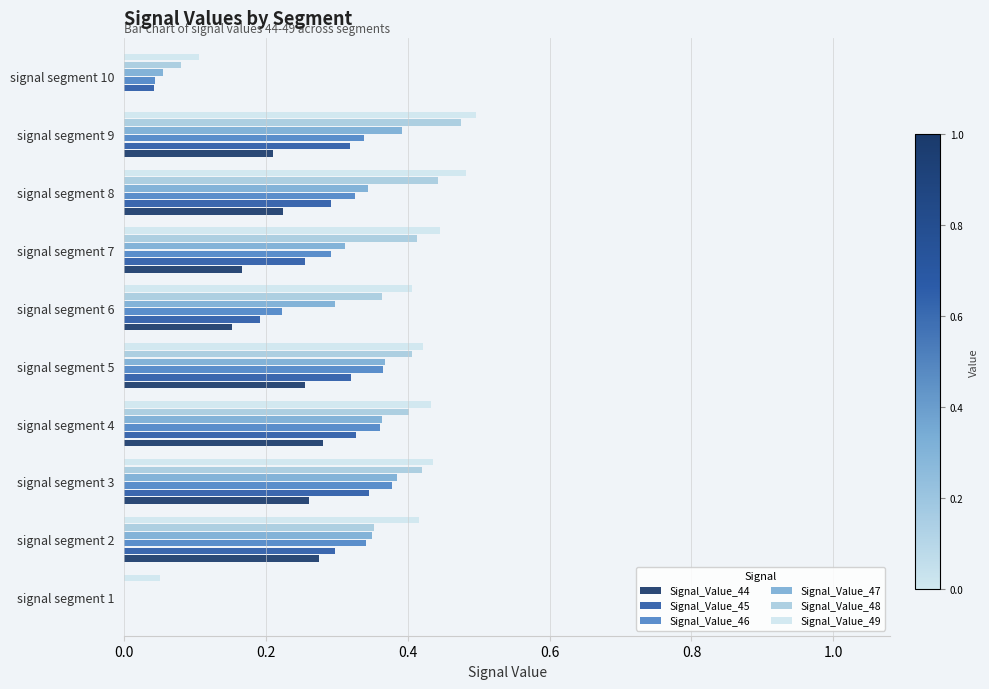

Is it true that Signal_Value_46 equals 0.0 at signal segment 1?

True